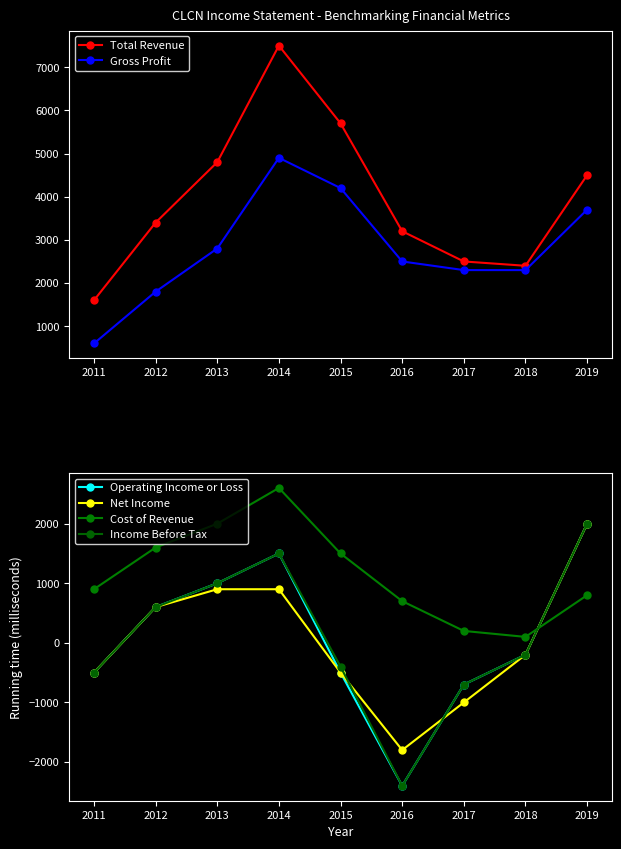

What is the value of the Net Income point at the 6th from the left?

-1800